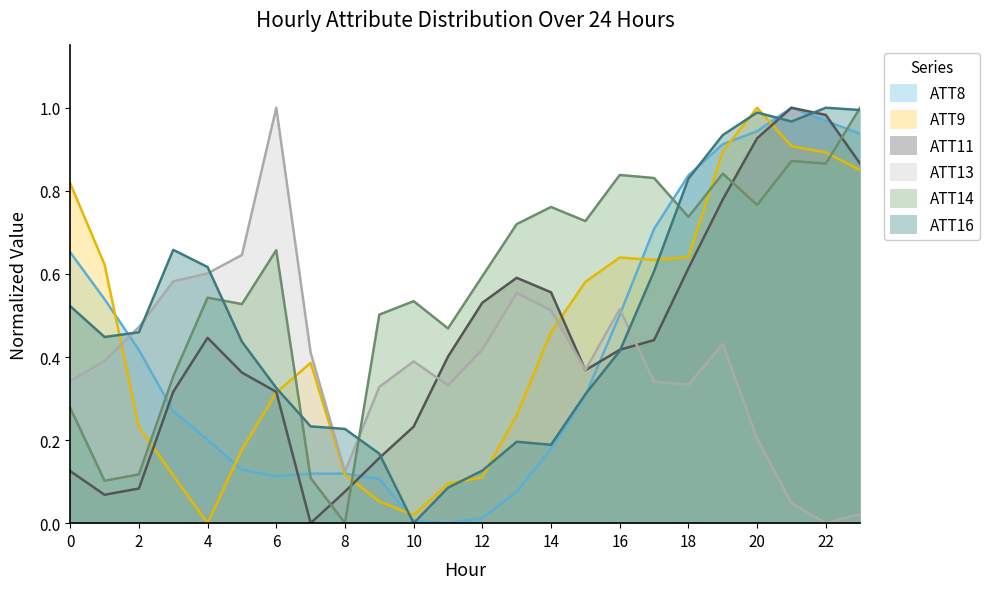

Which series ends up on top after the final intersection of ATT13 and ATT8?

ATT8